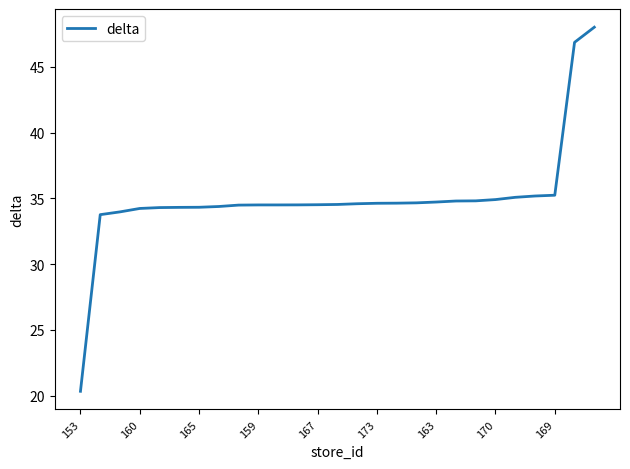

How many lines are shown in the chart?

1